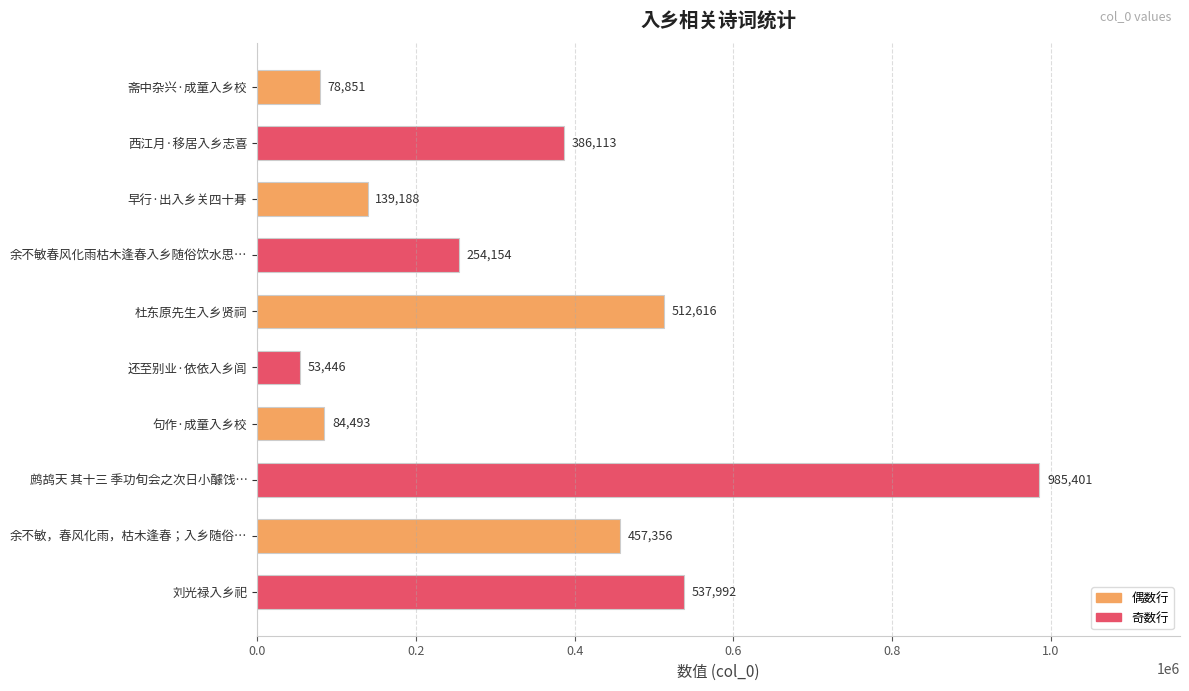

What is the difference between the second highest and minimum values?

484546